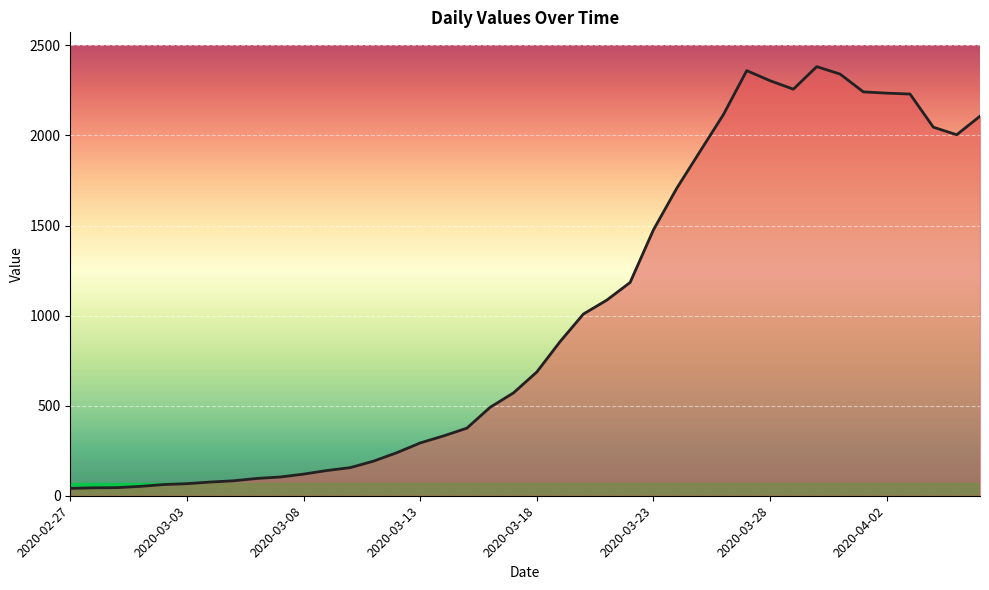

What is the difference between the maximum and minimum values?

2341